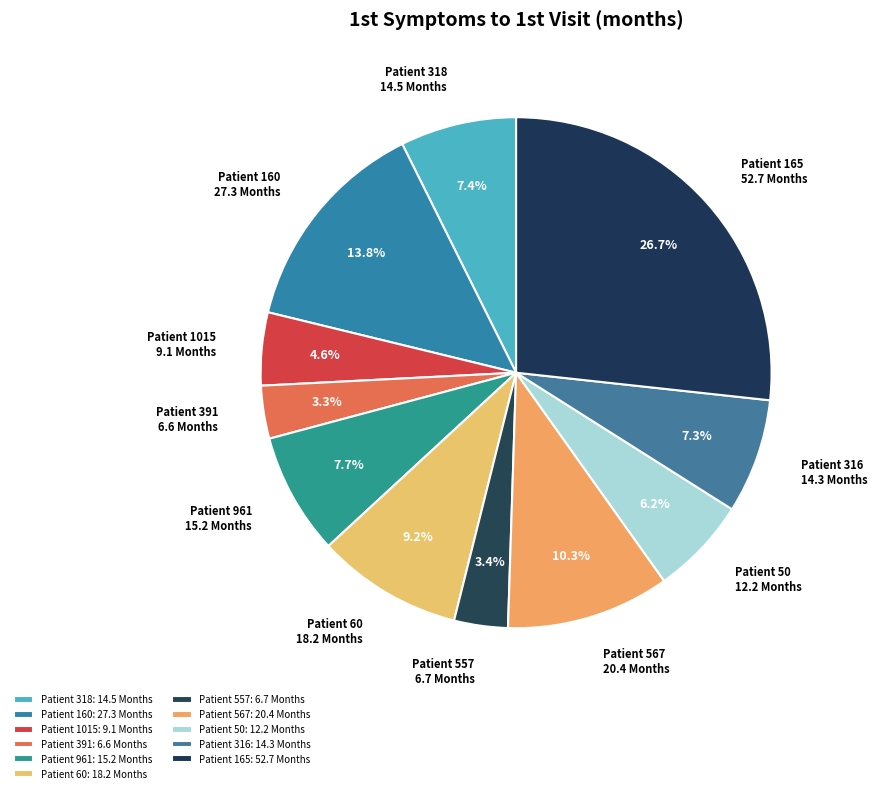

Rank the categories by value from lowest to highest.

391, 557, 1015, 50, 316, 318, 961, 60, 567, 160, 165